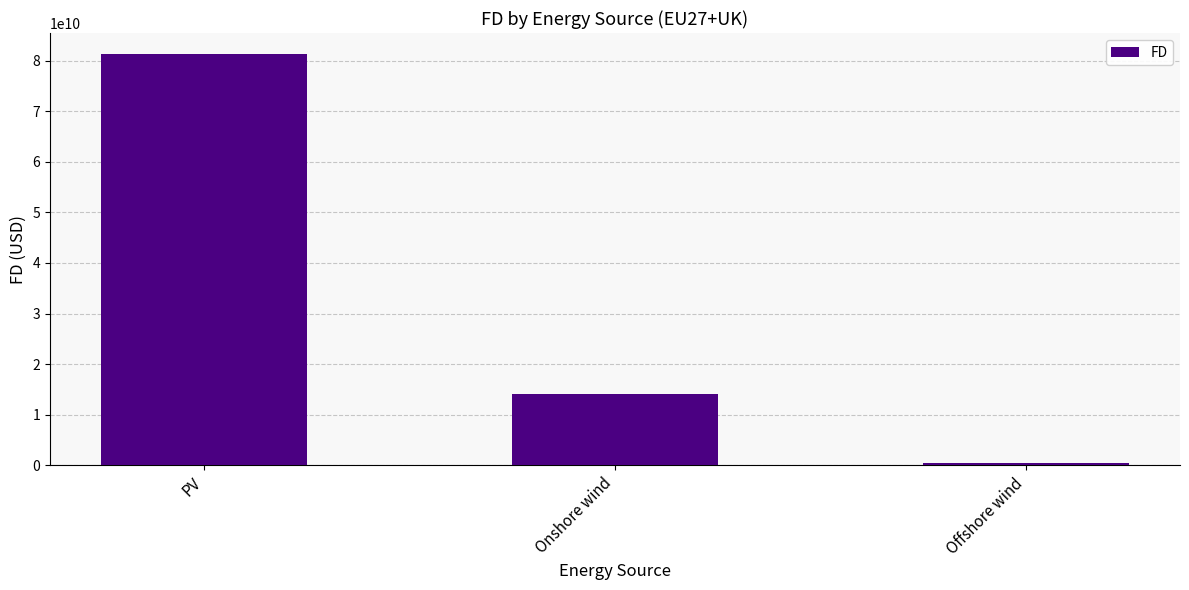

True or false: the data shows 109096234103.5 at PV.

False